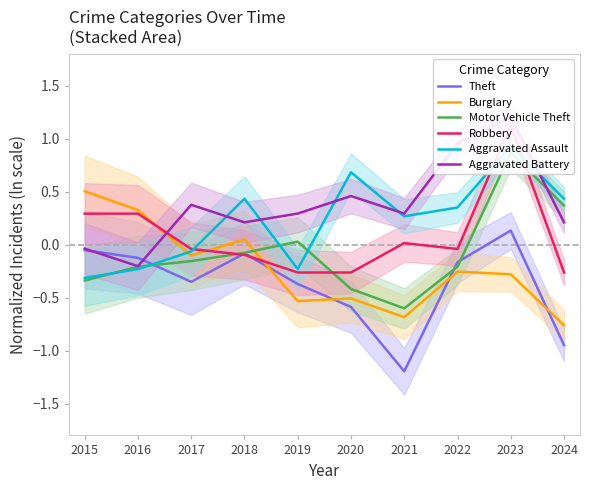

How many data points in Aggravated Battery are less than 0?

2